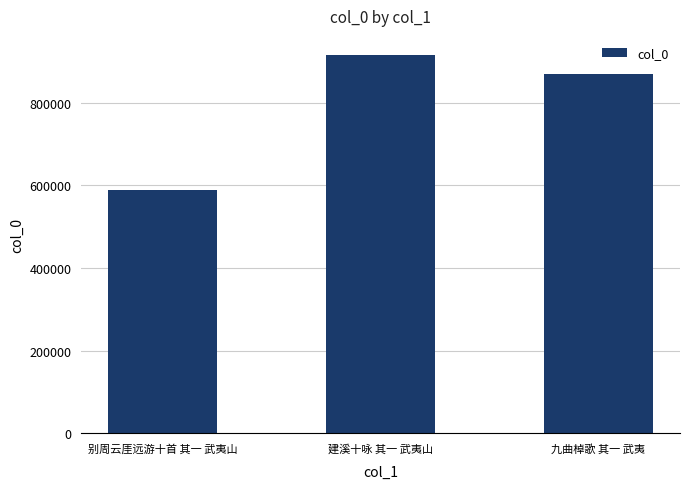

What value does the data have at 别周云厓远游十首 其一 武夷山?

587894